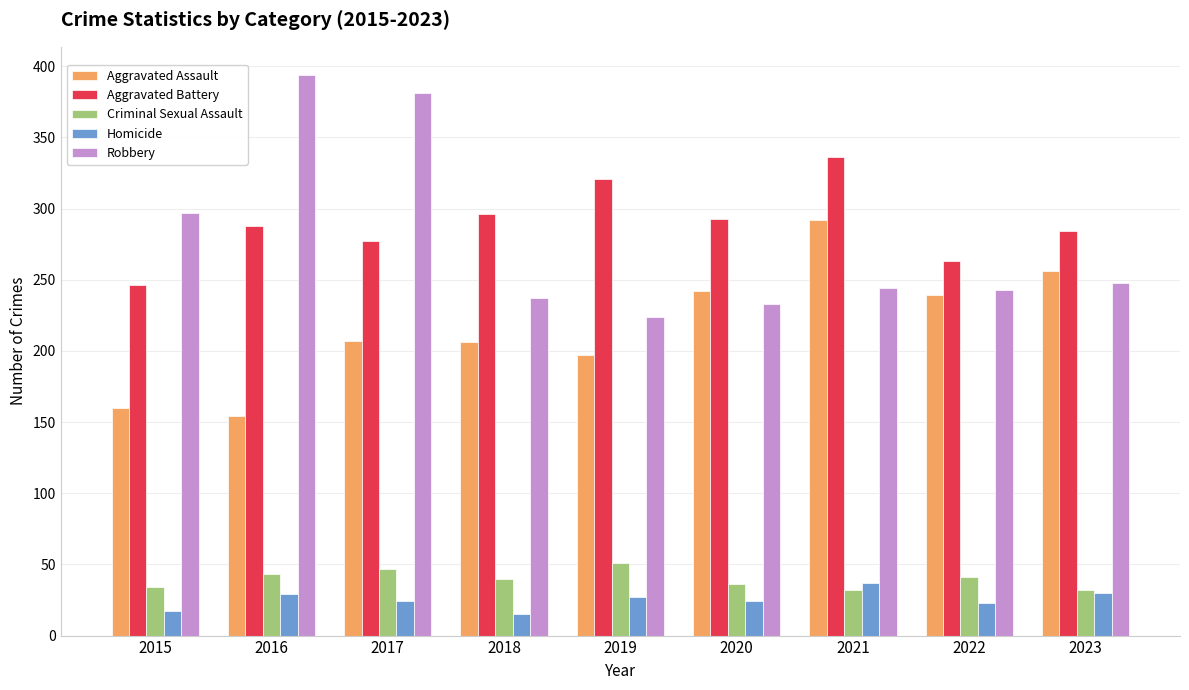

What is the difference between the maximum and second lowest values in the Aggravated Battery series?

73